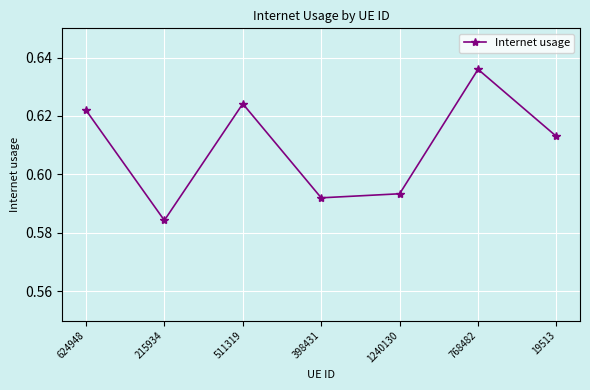

Which has a higher value, 215934 or 768482?

768482